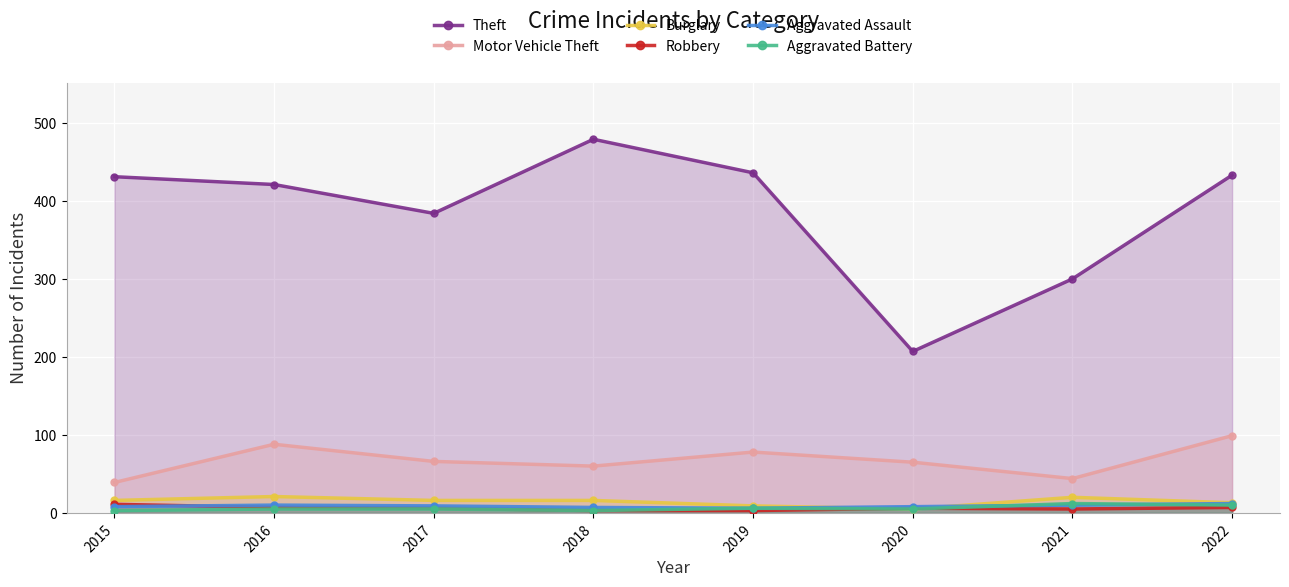

Rank the categories by Theft value from highest to lowest.

2018, 2019, 2022, 2015, 2016, 2017, 2021, 2020